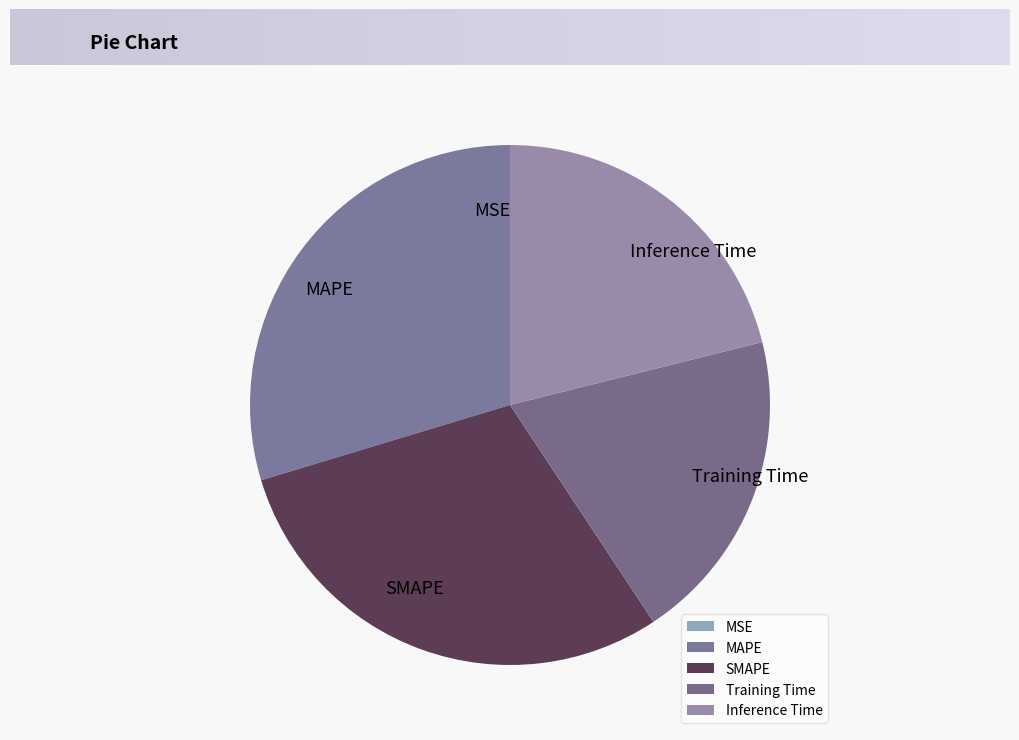

Does Inference Time account for over 50% of the chart?

No